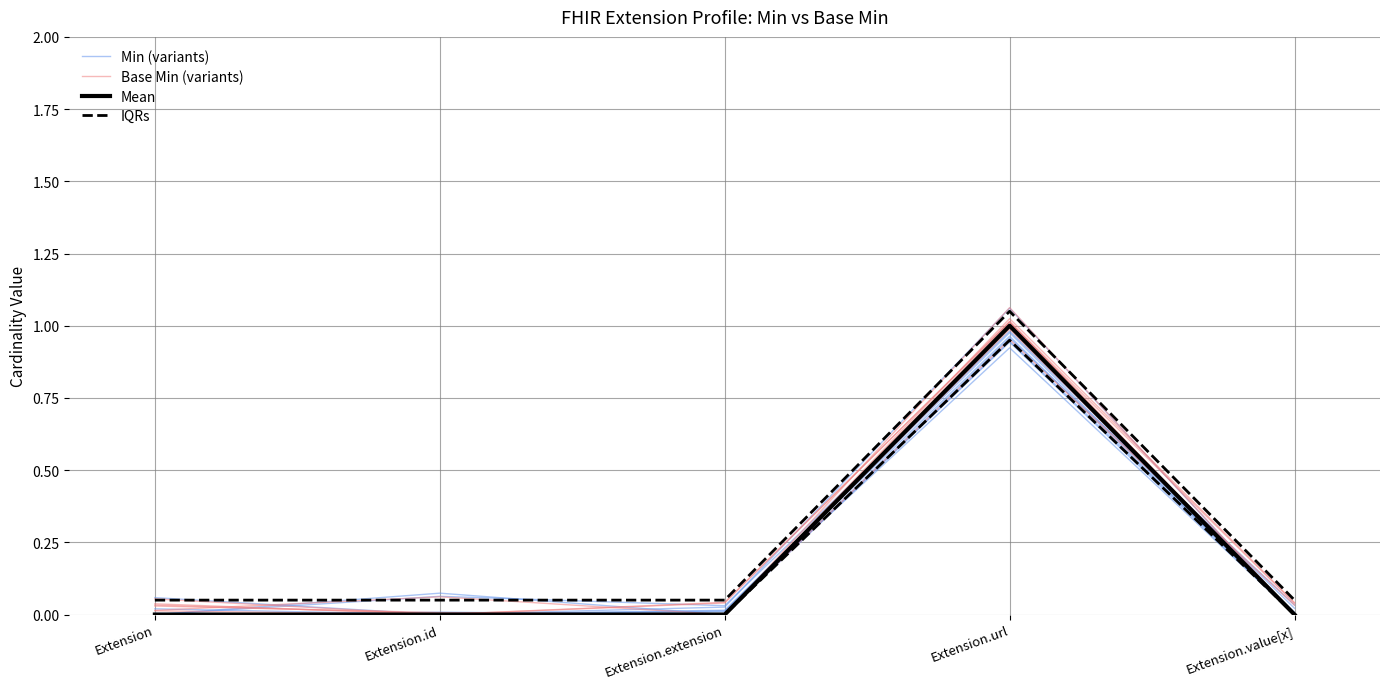

At which label is IQRs closest to 0?

Extension